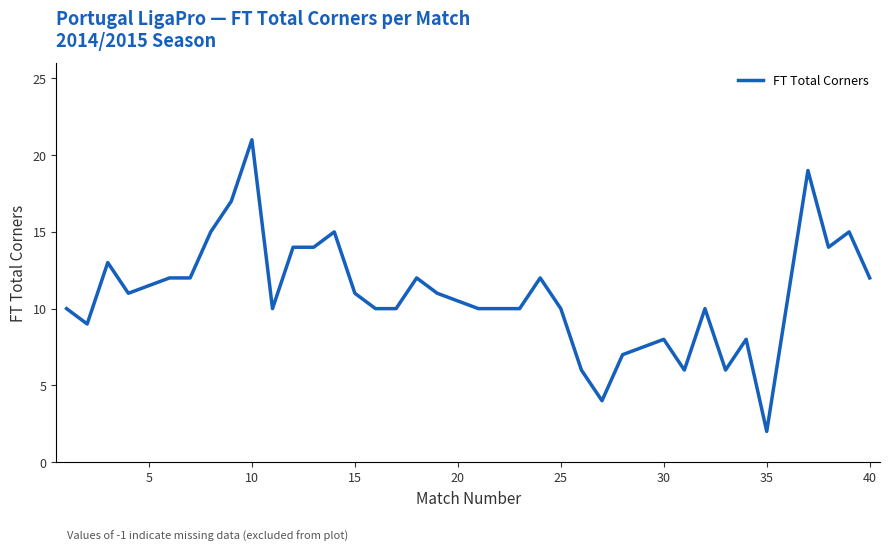

What is the difference between the maximum and minimum values?

19